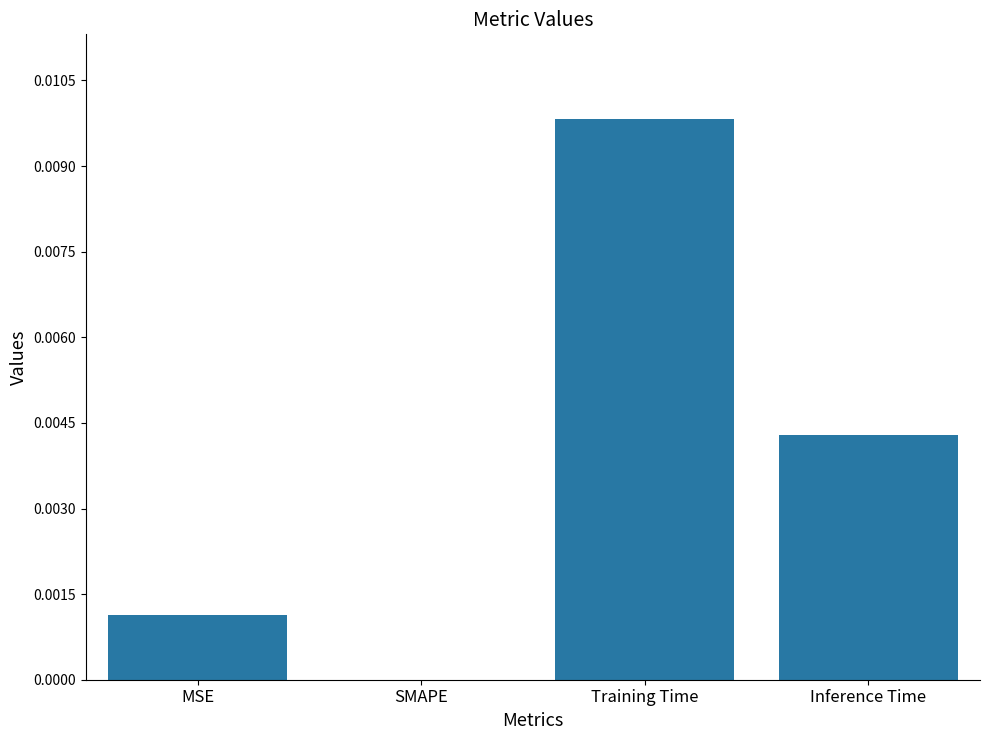

The chart shows a value of 0.0 at Training Time. True or false?

True